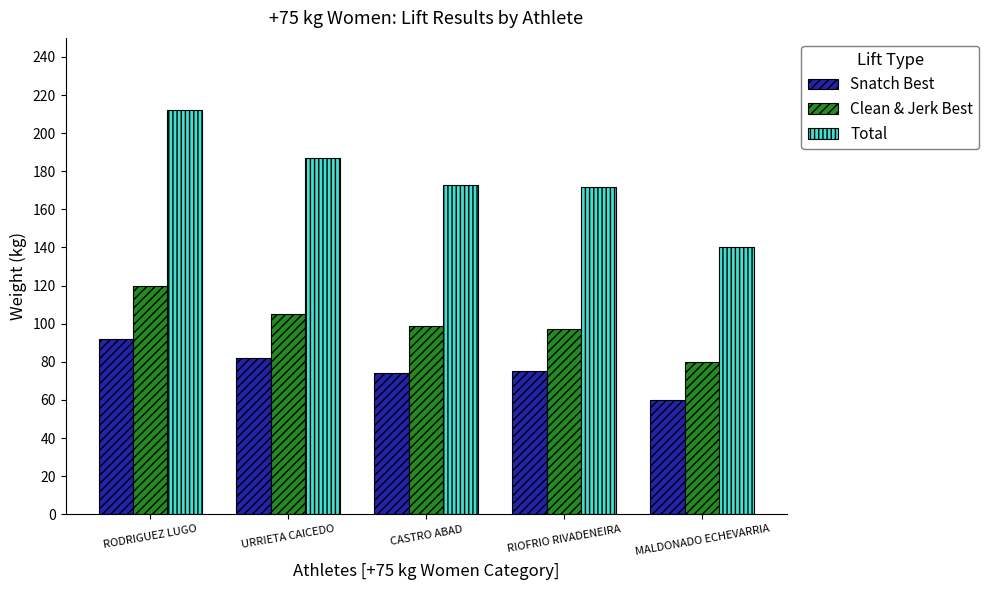

How many bars are there in each group?

3